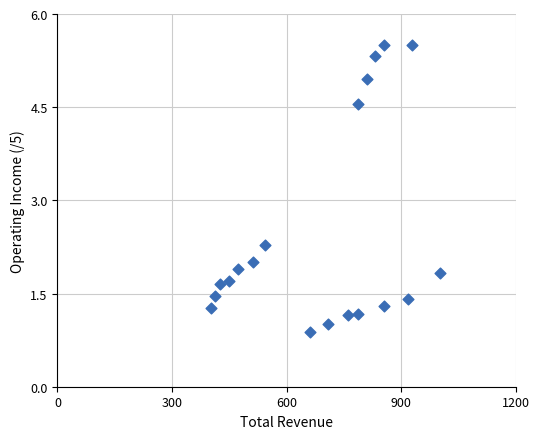

What is the range of X values (max minus min)?

598.4